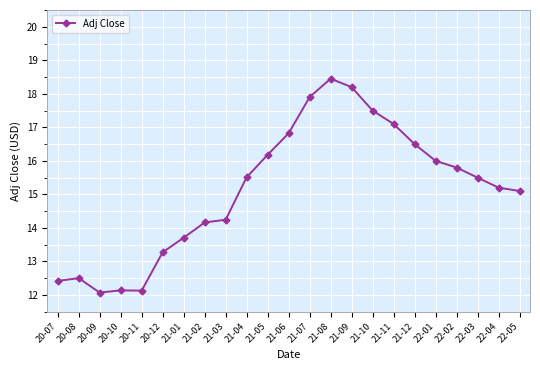

True or false: the data shows 21.9 at 21-03.

False